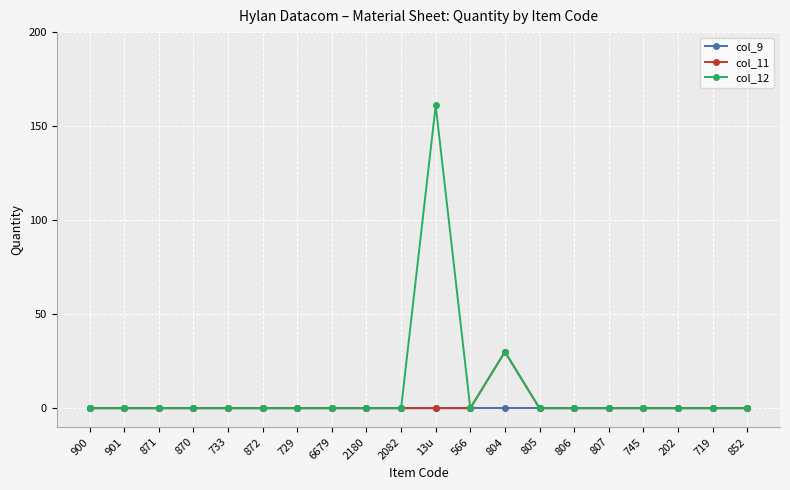

Between 13u and 566, which series saw the biggest shift?

col_12